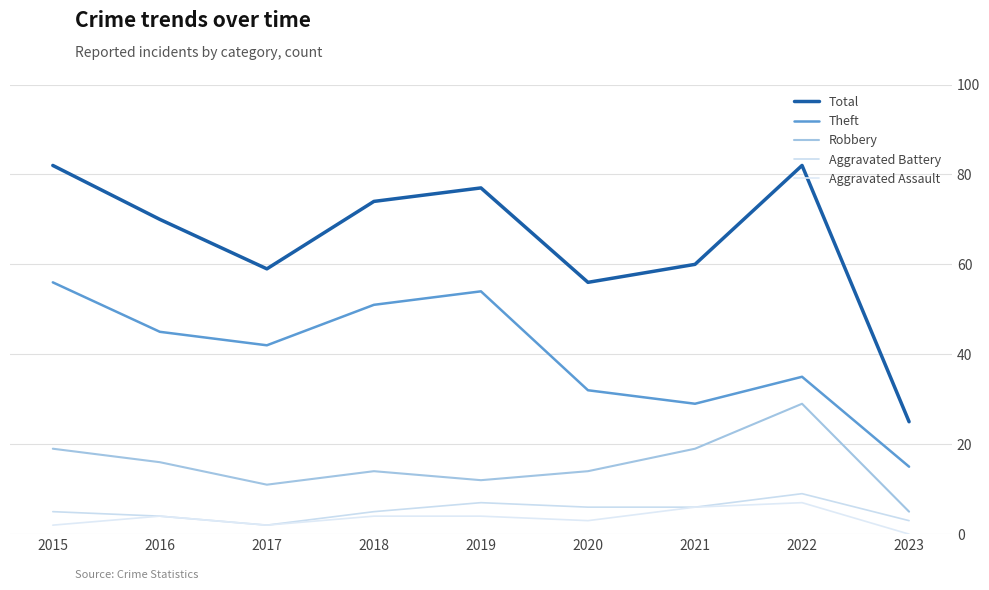

At which label does Aggravated Assault reach its peak?

2022